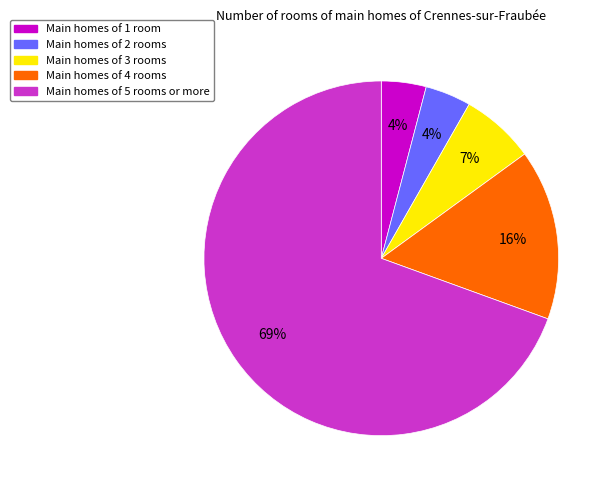

Is there a majority slice in this chart?

Yes